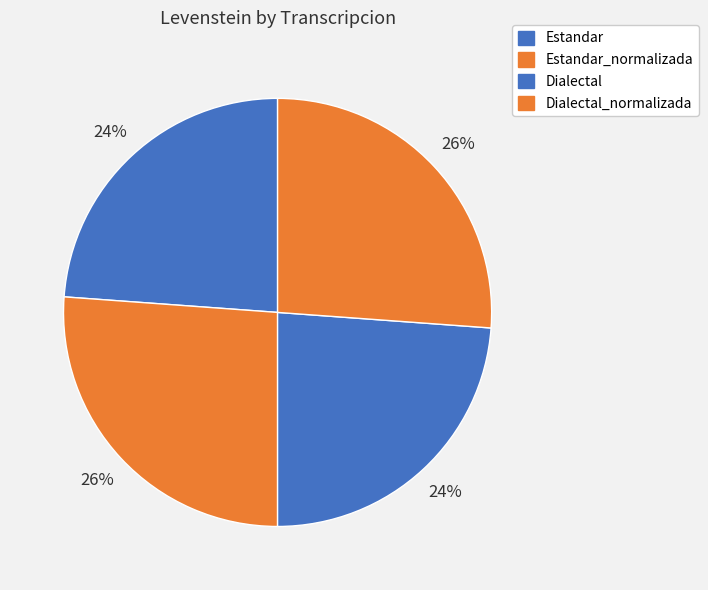

The Estandar_normalizada slice represents 26% of the pie. True or false?

True